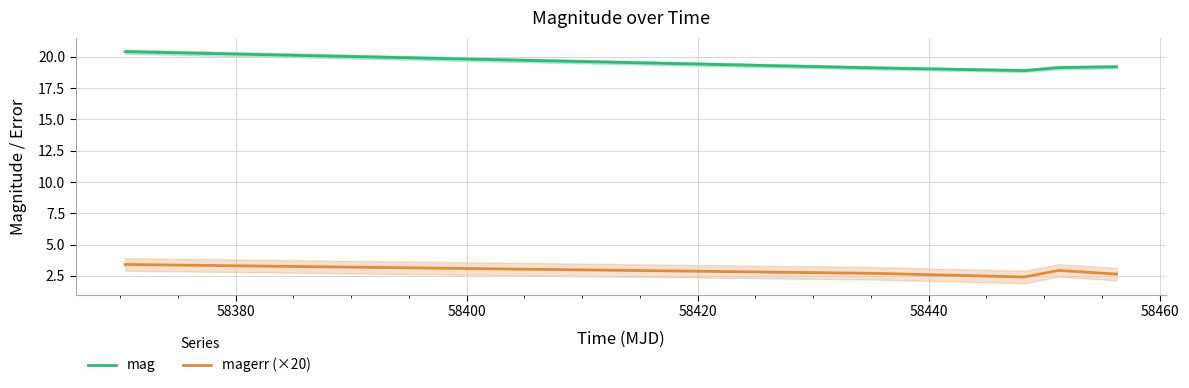

True or false: mag and magerr (×20) intersect in this chart.

False